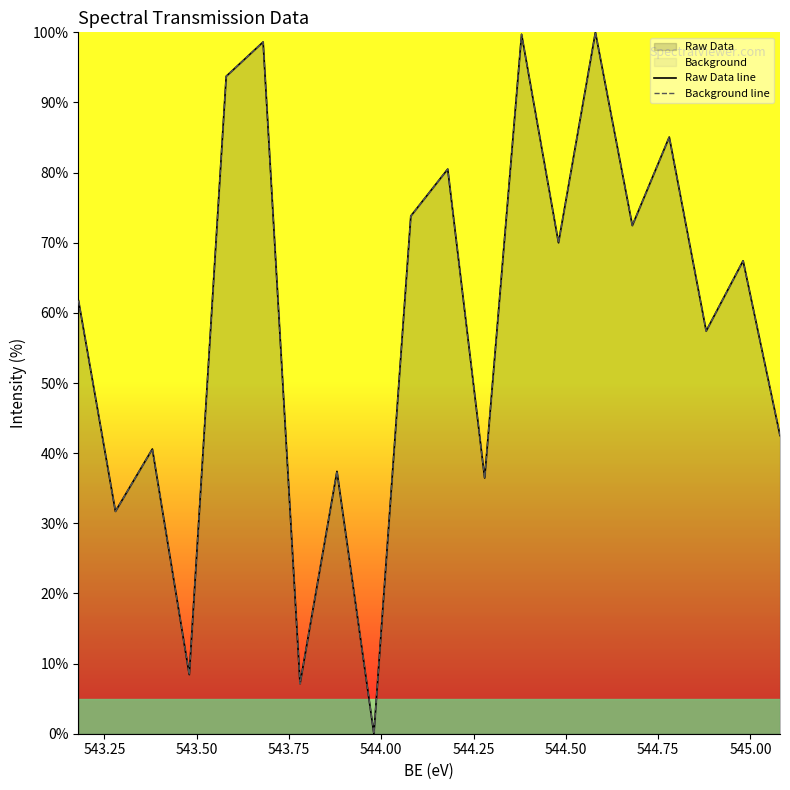

How many lines are shown in the chart?

2